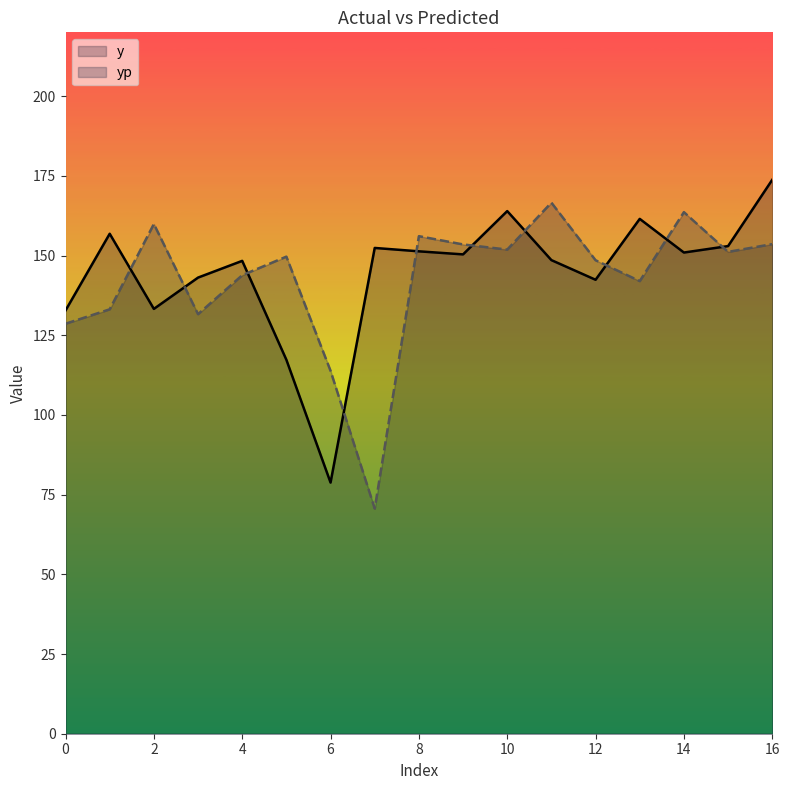

At which category is the sum across all series the highest?

16